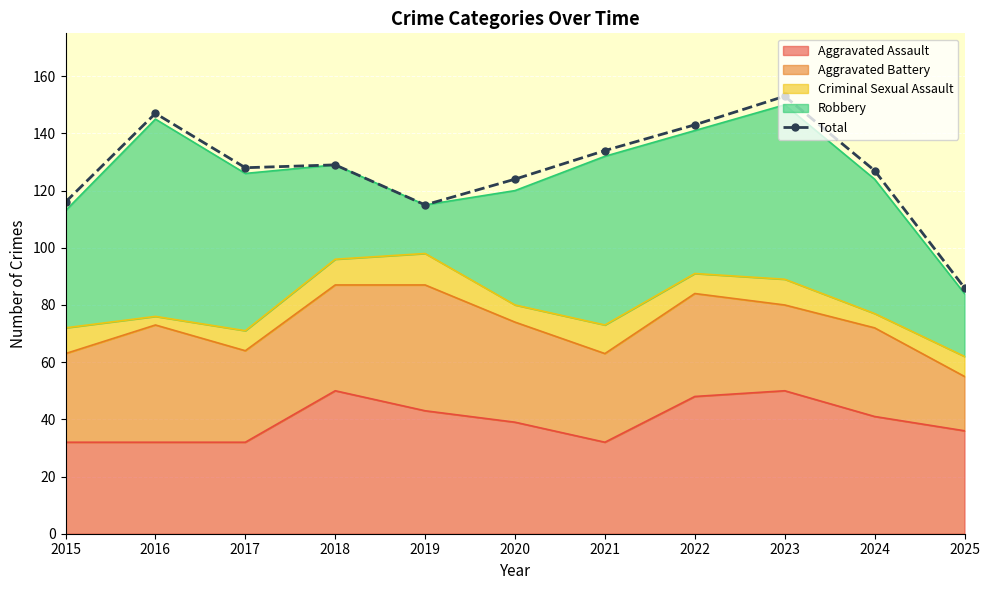

At which label is the value closest to 119?

2015